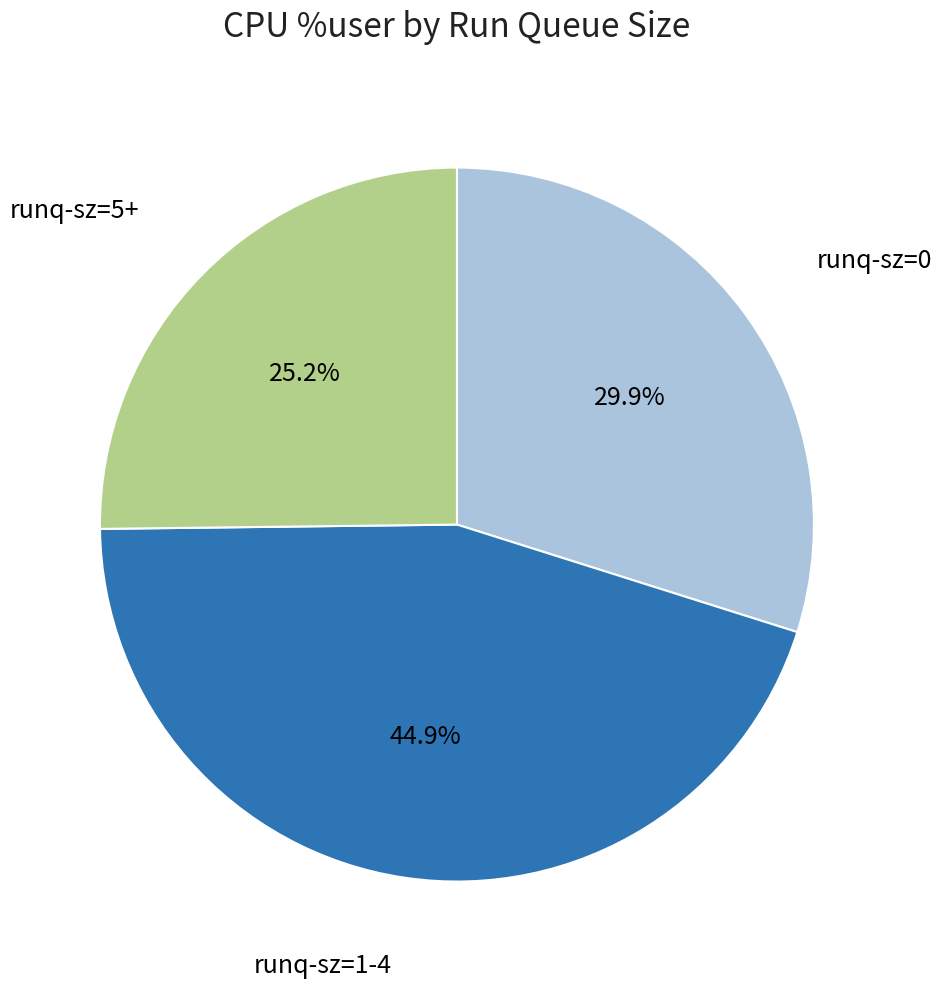

Does any single category account for the majority?

No